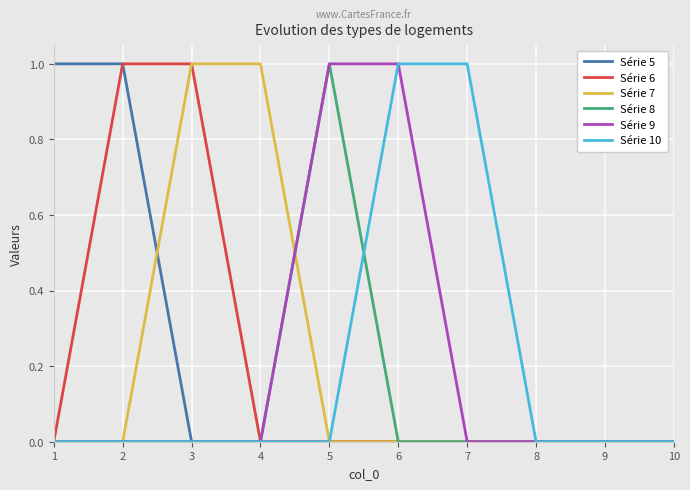

Which series changed the most between 3 and 4?

Série 6